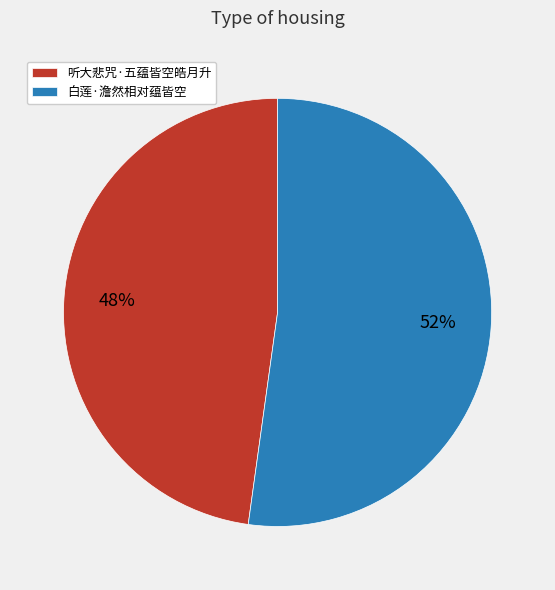

To the nearest percent, what is the difference between the 白莲·澹然相对蕴皆空 and 听大悲咒·五蕴皆空皓月升 slice percentages?

4%